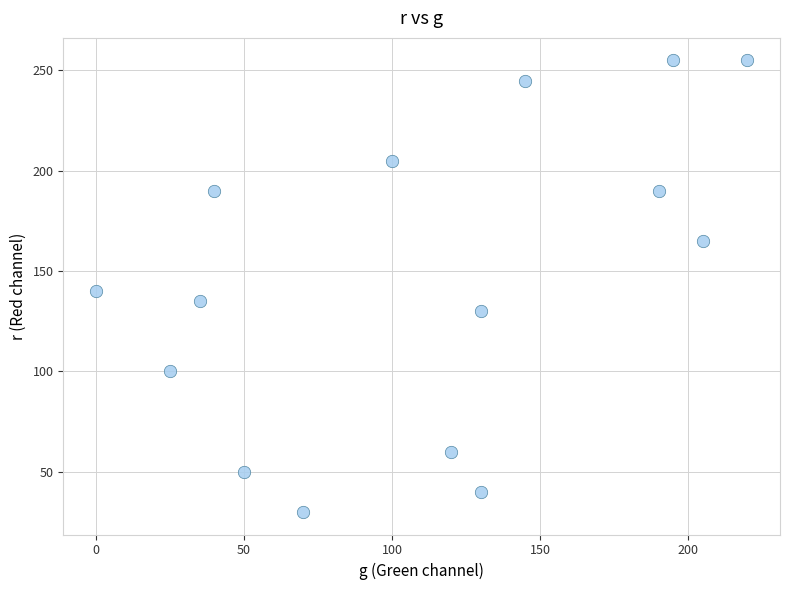

What is the range of Y values (max minus min)?

225